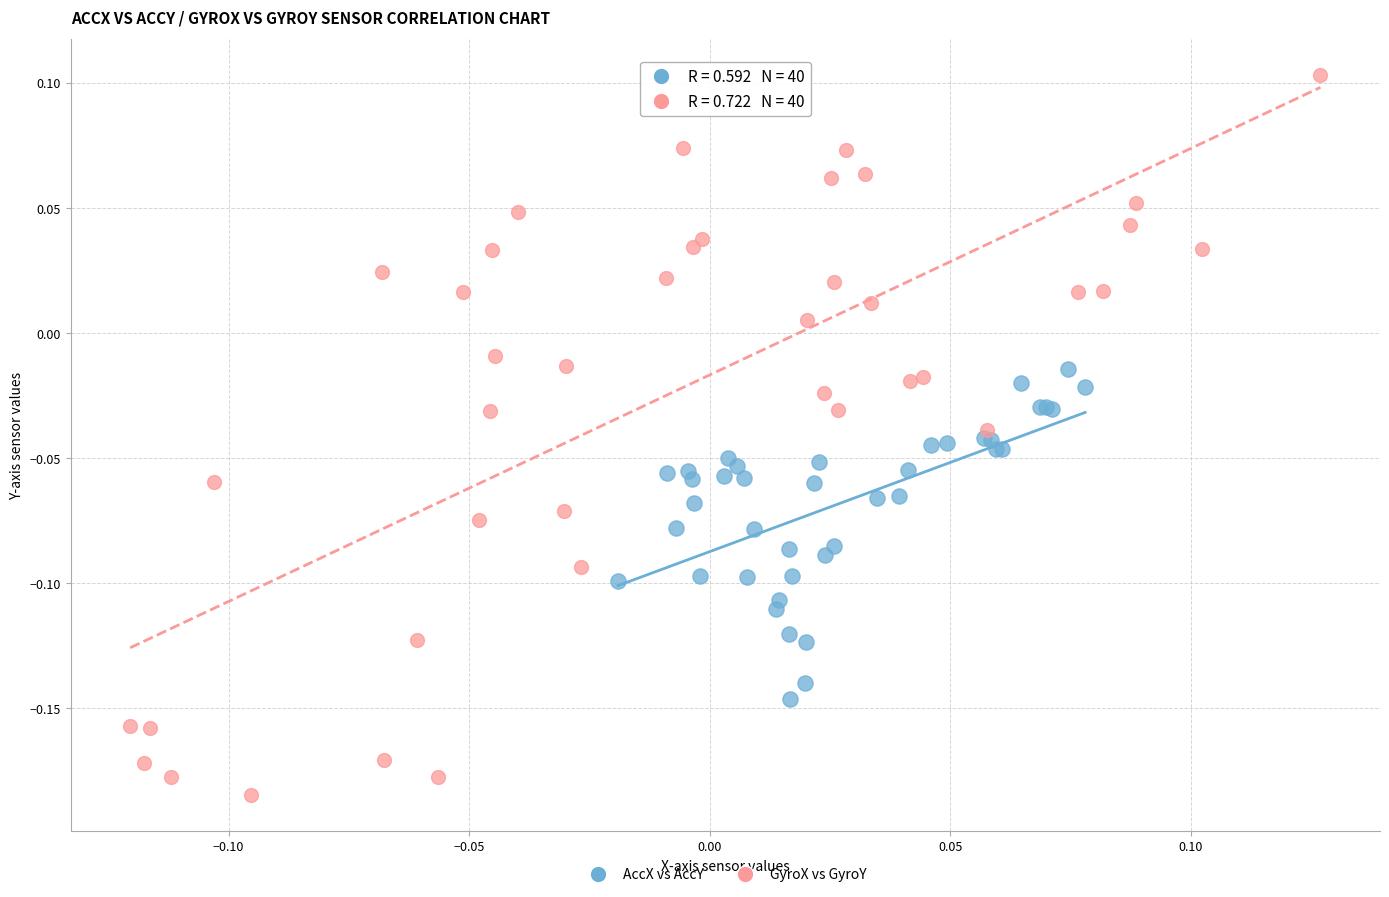

Which series contains the highest Y value?

GyroX vs GyroY